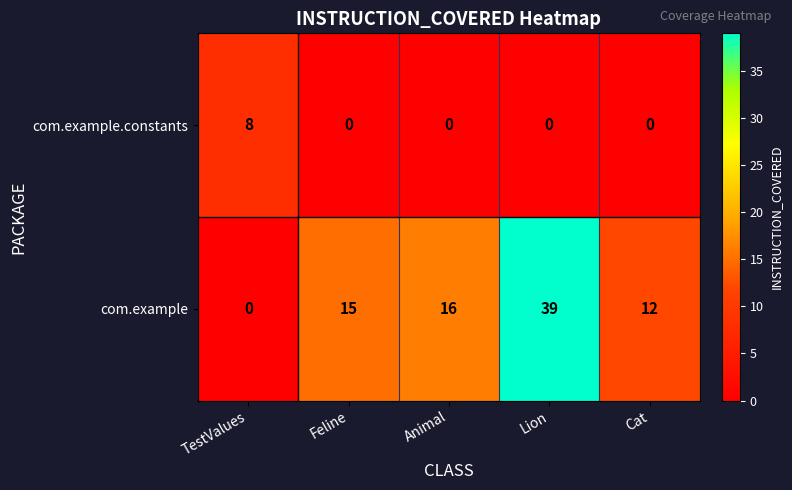

What is the spread (max minus min) of values at TestValues?

8